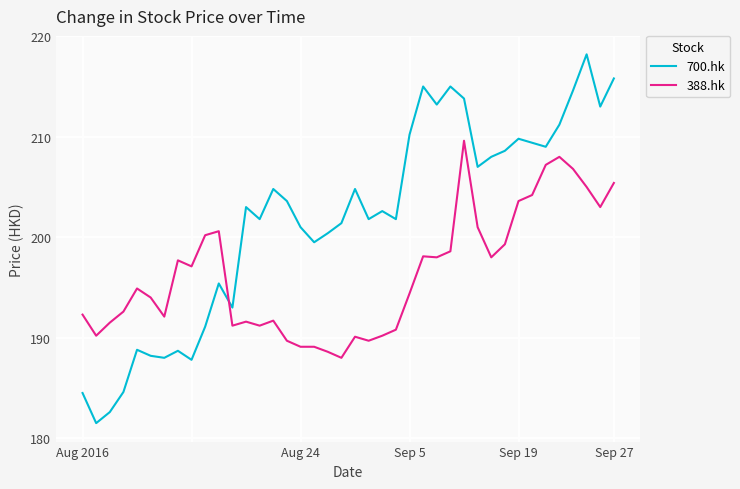

What is the maximum value for 700.hk?

218.2